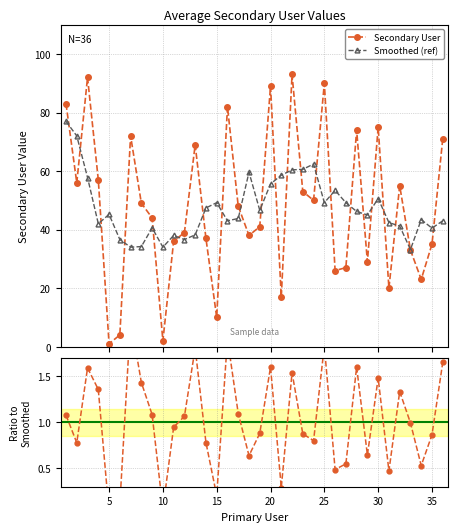

How many interior local valleys does the Secondary User series have?

11